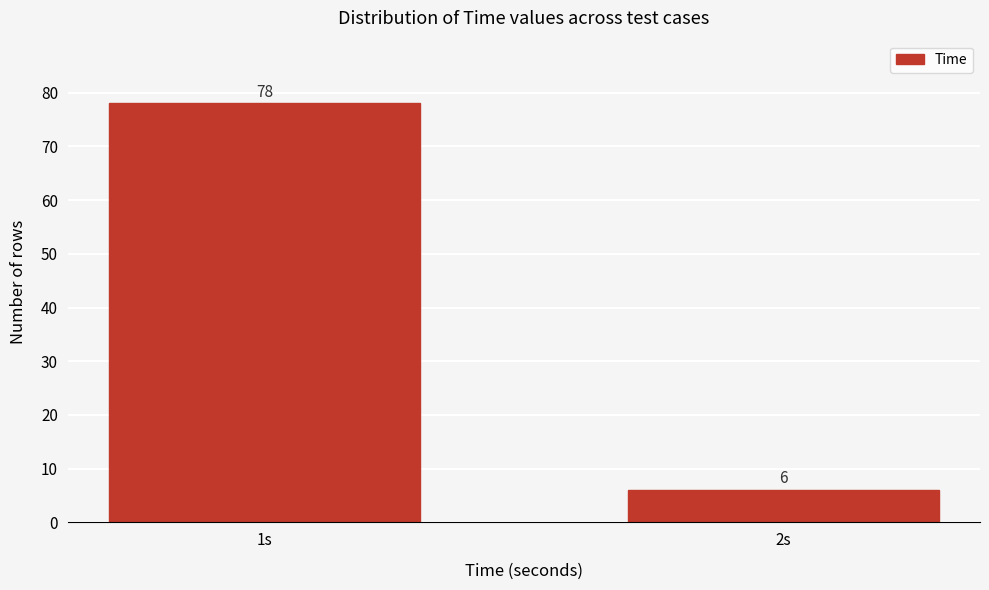

Reading left to right, list all the values displayed in this chart.

1s=78	2s=6